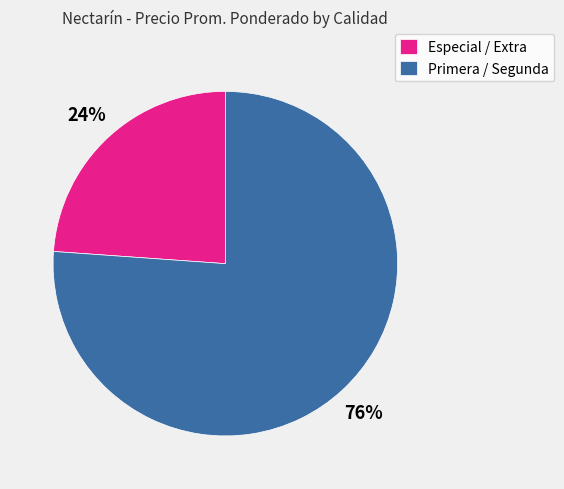

The Especial / Extra slice represents 16% of the pie. True or false?

False